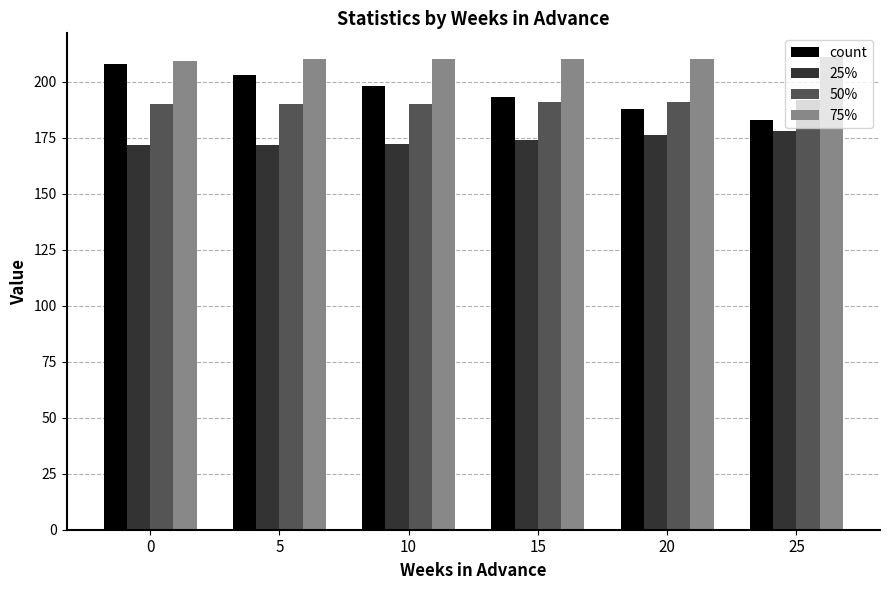

The value of count at 15 is 193.0. True or false?

True